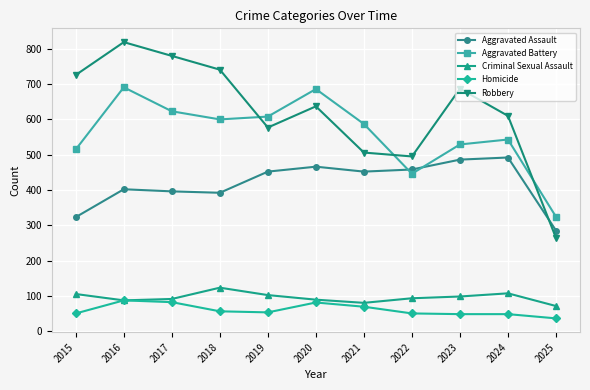

At 2023, list the series in order from largest to smallest.

Robbery, Aggravated Battery, Aggravated Assault, Criminal Sexual Assault, Homicide